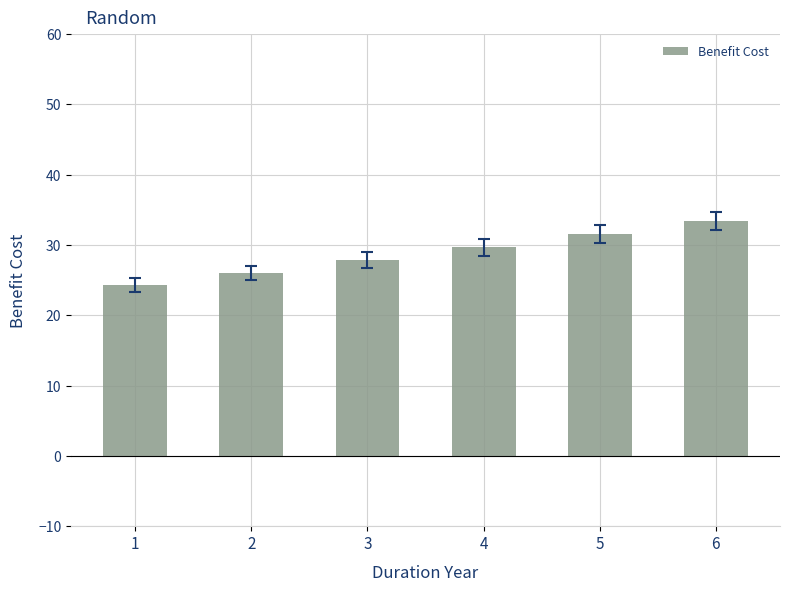

Is it true that the value at 3 is 18.3?

False